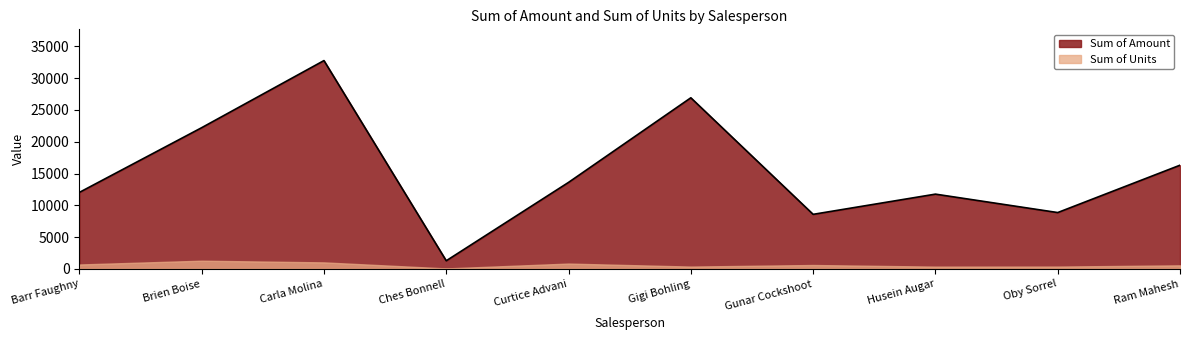

List the labels in order of value, smallest first.

Ches Bonnell, Gunar Cockshoot, Oby Sorrel, Husein Augar, Barr Faughny, Curtice Advani, Ram Mahesh, Brien Boise, Gigi Bohling, Carla Molina